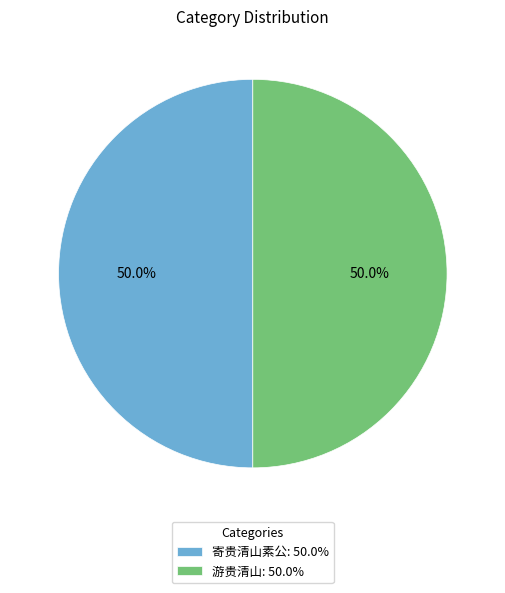

How many segments does this pie chart have?

2